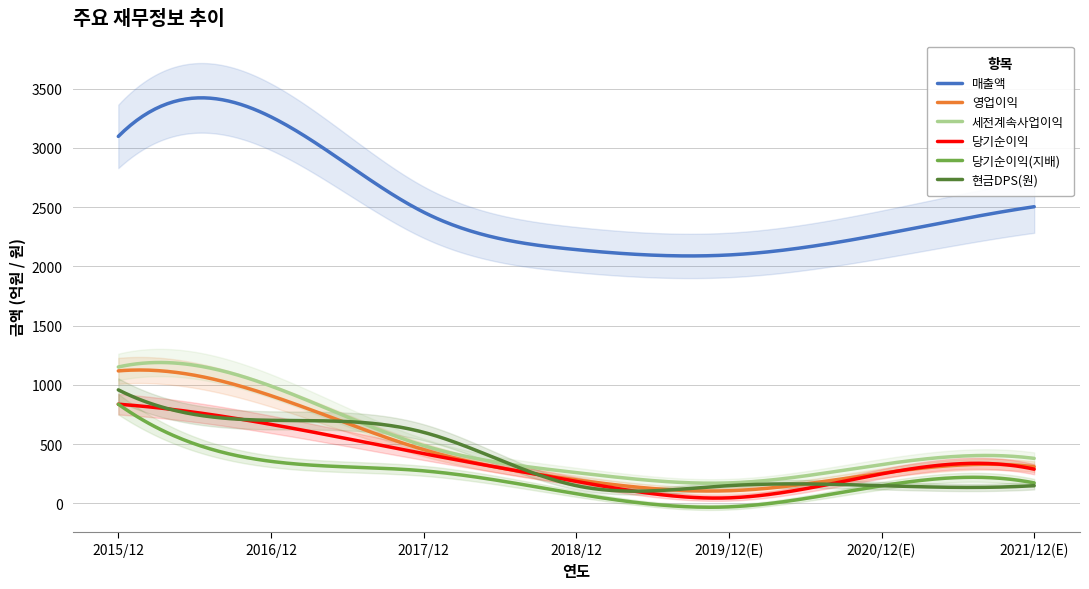

Is it true that 영업이익 equals 319 at 2018/12?

False